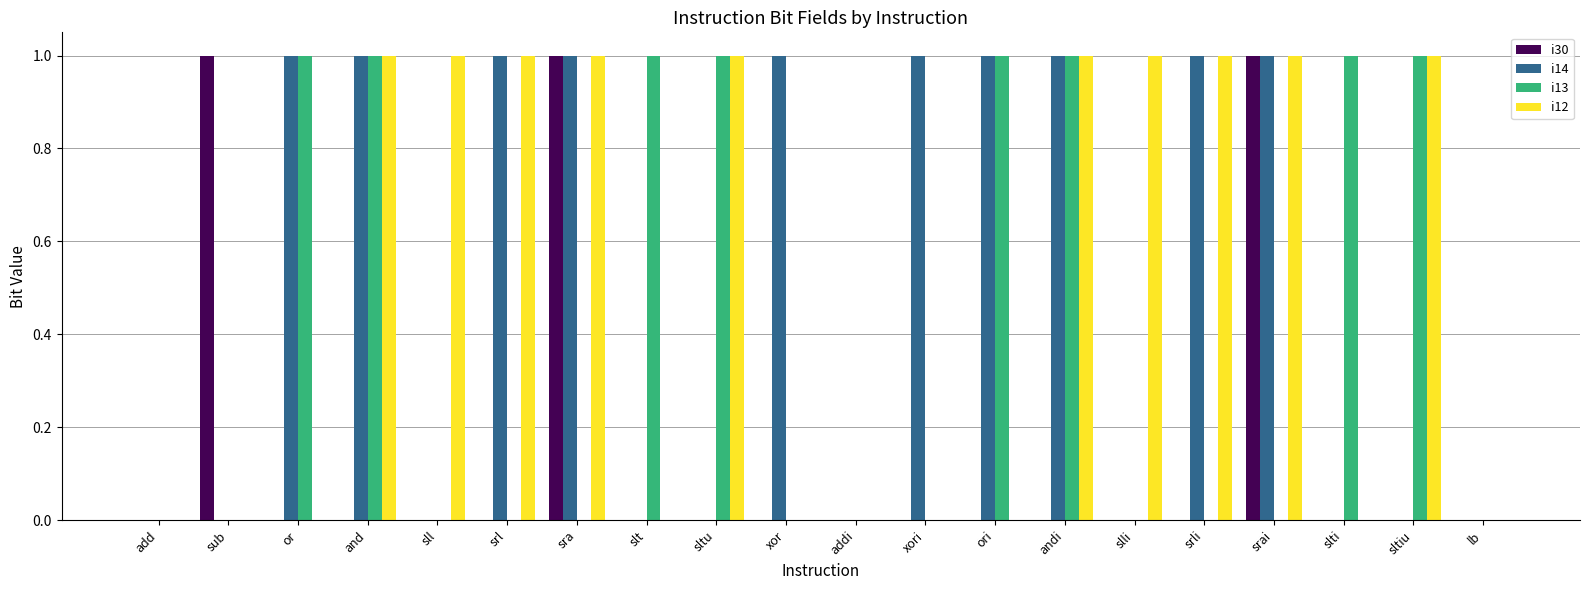

How many i12 values are between 0 and 1?

20